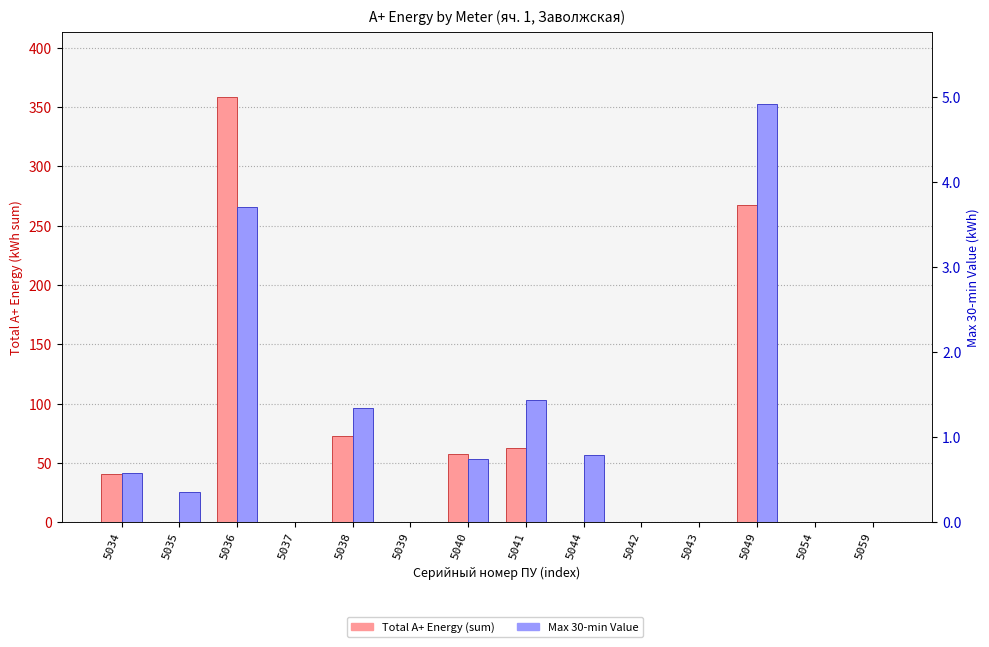

How many groups of bars are there?

14